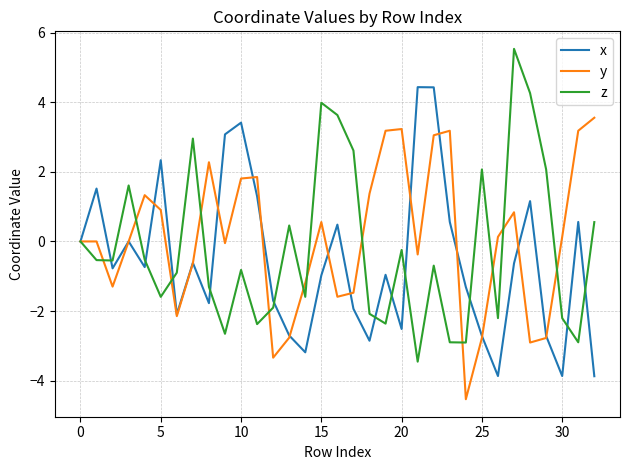

What is the lowest value of the z series?

-3.5